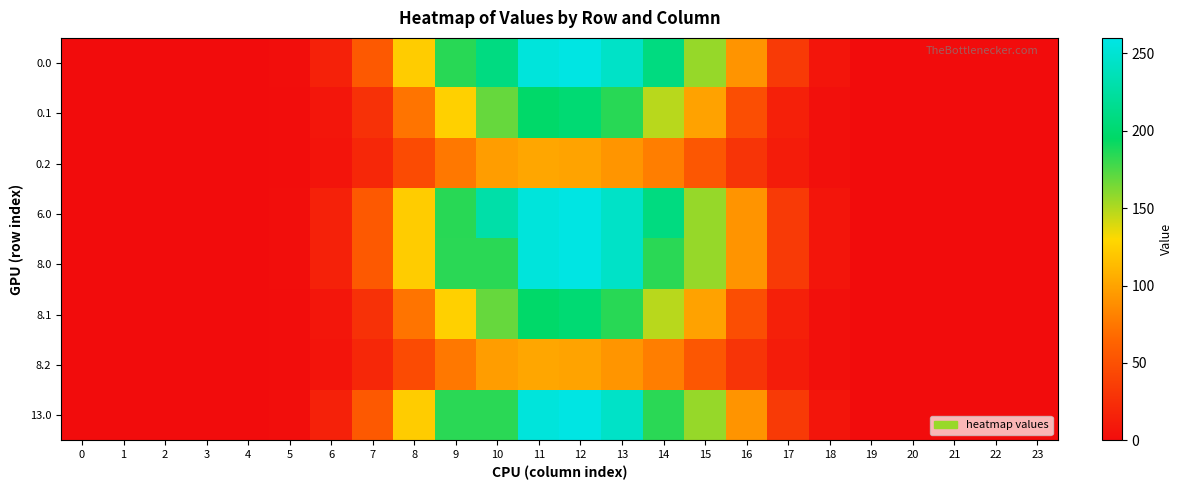

Reading right to left, transcribe all the data shown in this chart.

0.0: 23=0.0	22=0.0	21=0.0	20=0.0	19=0.1	18=6.4	17=33.1	16=91.2	15=156.7	14=208.7	13=244.5	12=259.0	11=254.8	10=209.0	9=184.6	8=123.2	7=55.9	6=14.9	5=1.5	4=0.0	3=0.0	2=0.0	1=0.0	0=0.0
0.1: 23=0.0	22=0.0	21=0.0	20=0.0	19=0.1	18=3.1	17=14.4	16=48.2	15=99.1	14=148.3	13=184.7	12=202.0	11=196.7	10=168.6	9=125.4	8=73.4	7=26.7	6=7.5	5=0.8	4=0.0	3=0.0	2=0.0	1=0.0	0=0.0
0.2: 23=0.0	22=0.0	21=0.0	20=0.0	19=0.0	18=2.8	17=11.3	16=29.3	15=54.5	14=78.7	13=92.0	12=99.6	11=102.0	10=96.8	9=75.6	8=46.0	7=19.6	6=5.8	5=0.7	4=0.0	3=0.0	2=0.0	1=0.0	0=0.0
6.0: 23=0.0	22=0.0	21=0.0	20=0.0	19=0.1	18=6.4	17=33.1	16=91.2	15=156.7	14=208.7	13=244.5	12=259.0	11=254.8	10=229.0	9=184.6	8=123.2	7=55.9	6=14.9	5=1.5	4=0.0	3=0.0	2=0.0	1=0.0	0=0.0
8.0: 23=0.0	22=0.0	21=0.0	20=0.0	19=0.1	18=6.4	17=33.1	16=91.2	15=156.7	14=184.3	13=244.5	12=259.0	11=254.8	10=184.0	9=184.0	8=123.2	7=55.9	6=14.9	5=1.5	4=0.0	3=0.0	2=0.0	1=0.0	0=0.0
8.1: 23=0.0	22=0.0	21=0.0	20=0.0	19=0.1	18=3.1	17=14.4	16=48.2	15=99.1	14=148.3	13=184.7	12=202.0	11=196.7	10=168.6	9=125.4	8=73.4	7=26.7	6=7.5	5=0.8	4=0.0	3=0.0	2=0.0	1=0.0	0=0.0
8.2: 23=0.0	22=0.0	21=0.0	20=0.0	19=0.0	18=2.8	17=11.3	16=29.3	15=54.5	14=78.7	13=92.0	12=99.6	11=102.0	10=96.8	9=75.6	8=46.0	7=19.6	6=5.8	5=0.7	4=0.0	3=0.0	2=0.0	1=0.0	0=0.0
13.0: 23=0.0	22=0.0	21=0.0	20=0.0	19=0.1	18=6.4	17=33.1	16=91.2	15=156.7	14=184.3	13=244.5	12=259.0	11=254.8	10=184.0	9=184.0	8=123.2	7=55.9	6=14.9	5=1.5	4=0.0	3=0.0	2=0.0	1=0.0	0=0.0